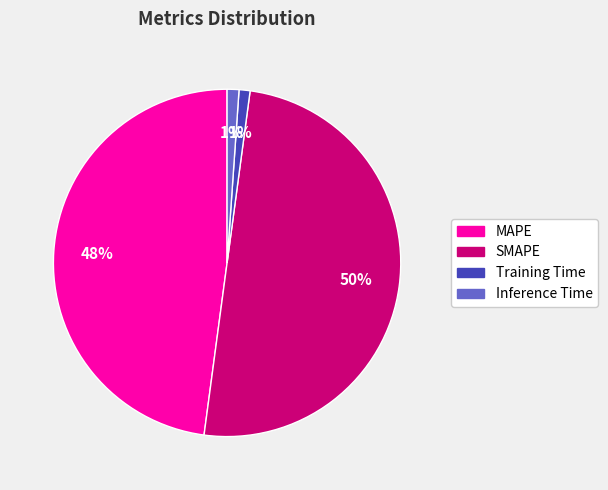

Is Inference Time the majority of the pie?

No